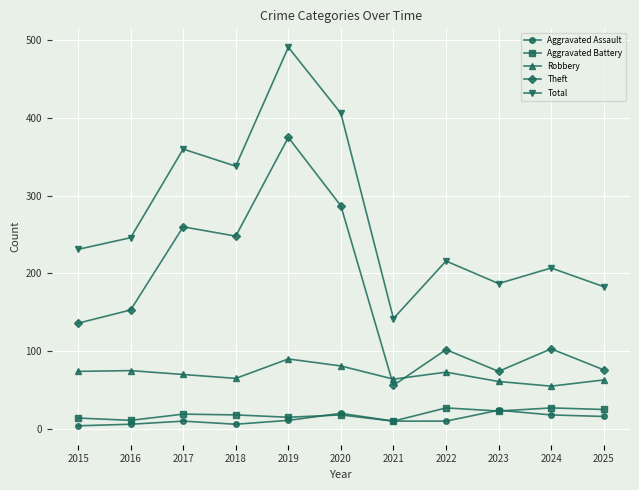

How many distinct data groups are displayed?

5